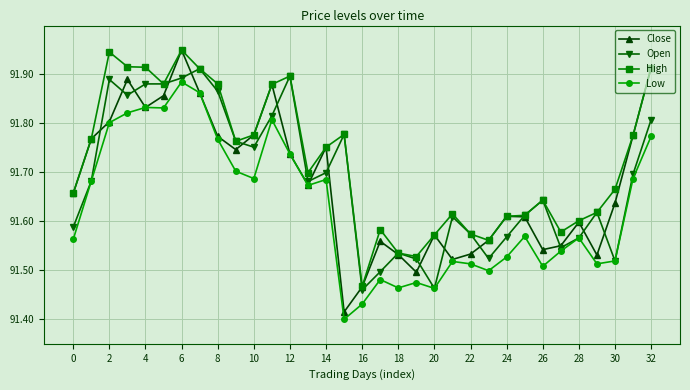

True or false: High and Low intersect in this chart.

False